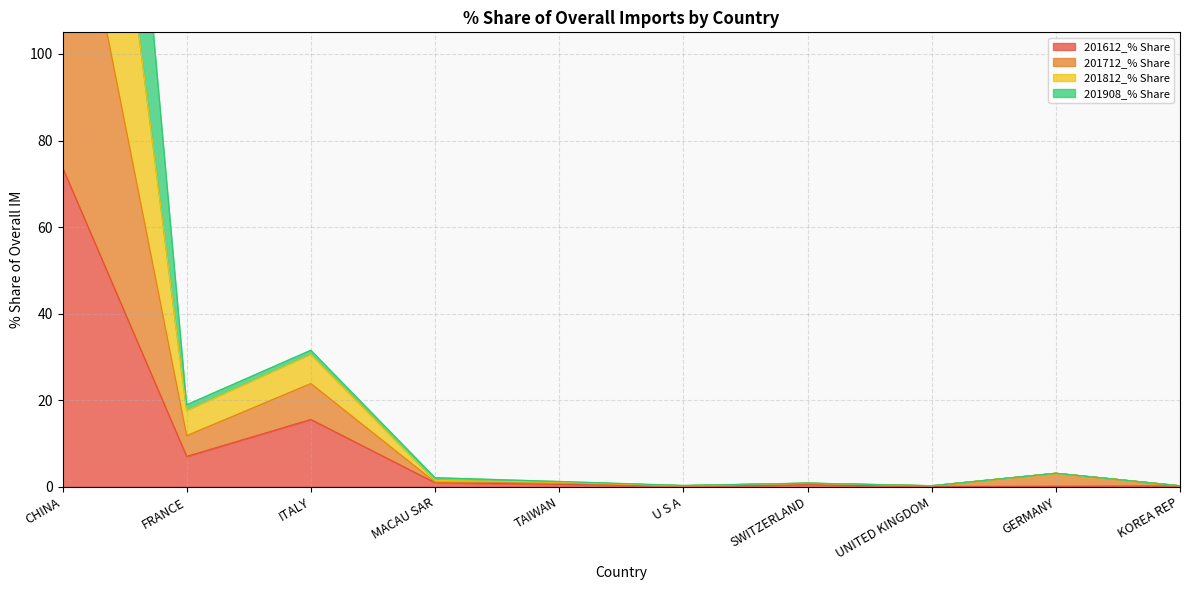

What is the highest value of the 201612_% Share series?

73.8